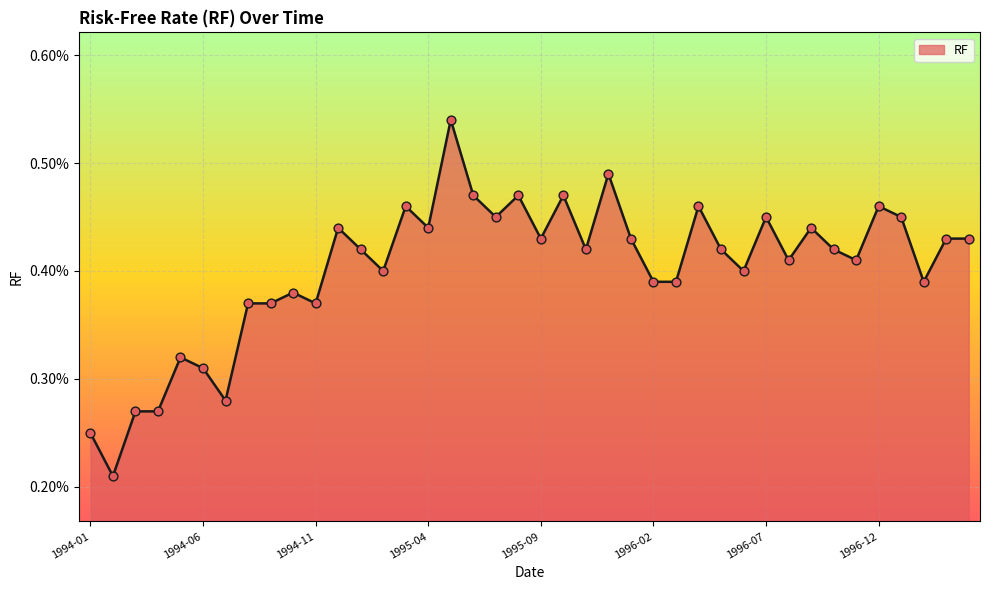

Is this an area chart (filled region under the line)?

Yes